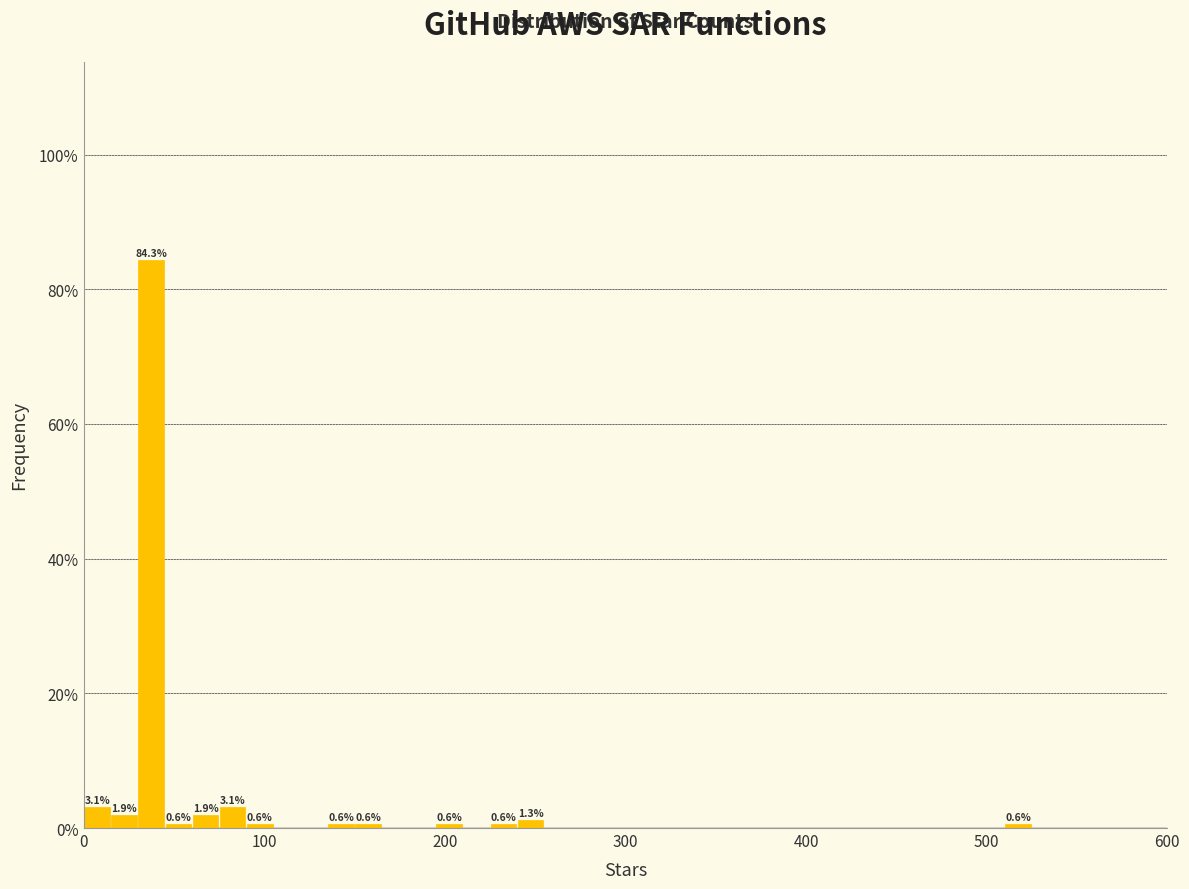

Read against the x-axis, roughly where is the centre of the tallest bar?

40